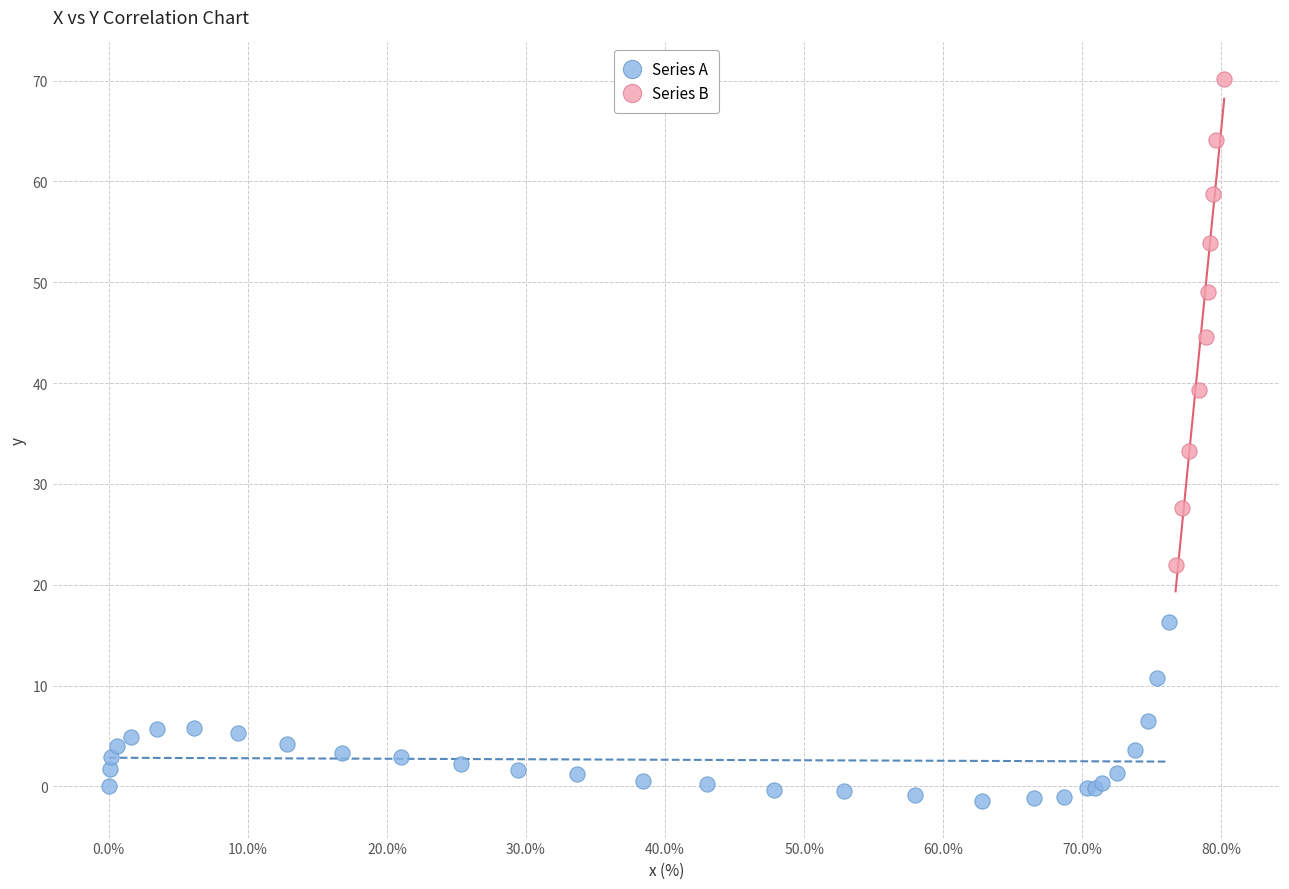

Which series reaches the minimum Y coordinate?

Series A